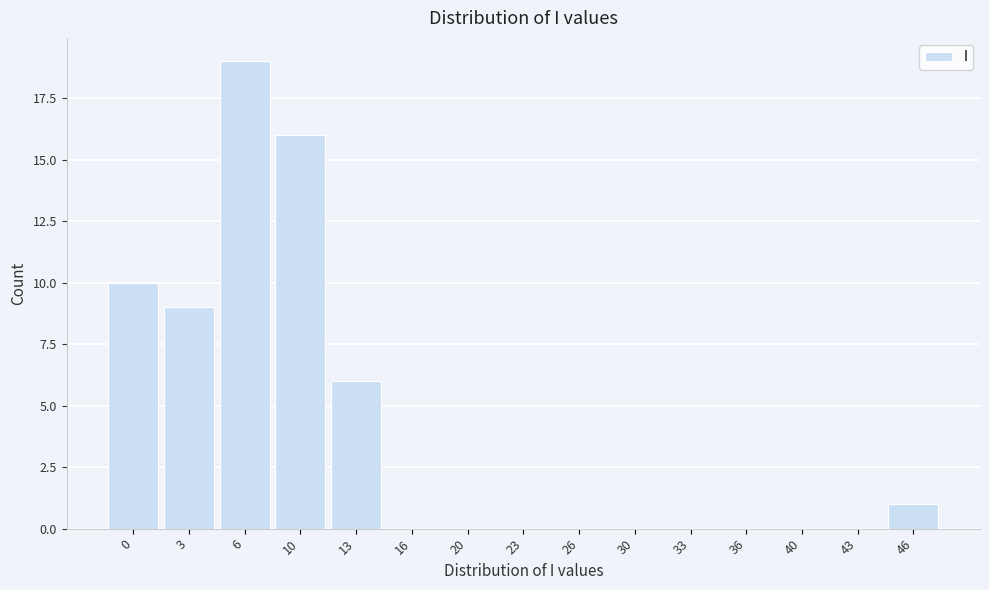

Reading left to right, extract all data points from this chart.

0=10	3=9	6=19	10=16	13=6	16=0	20=0	23=0	26=0	30=0	33=0	36=0	40=0	43=0	46=1